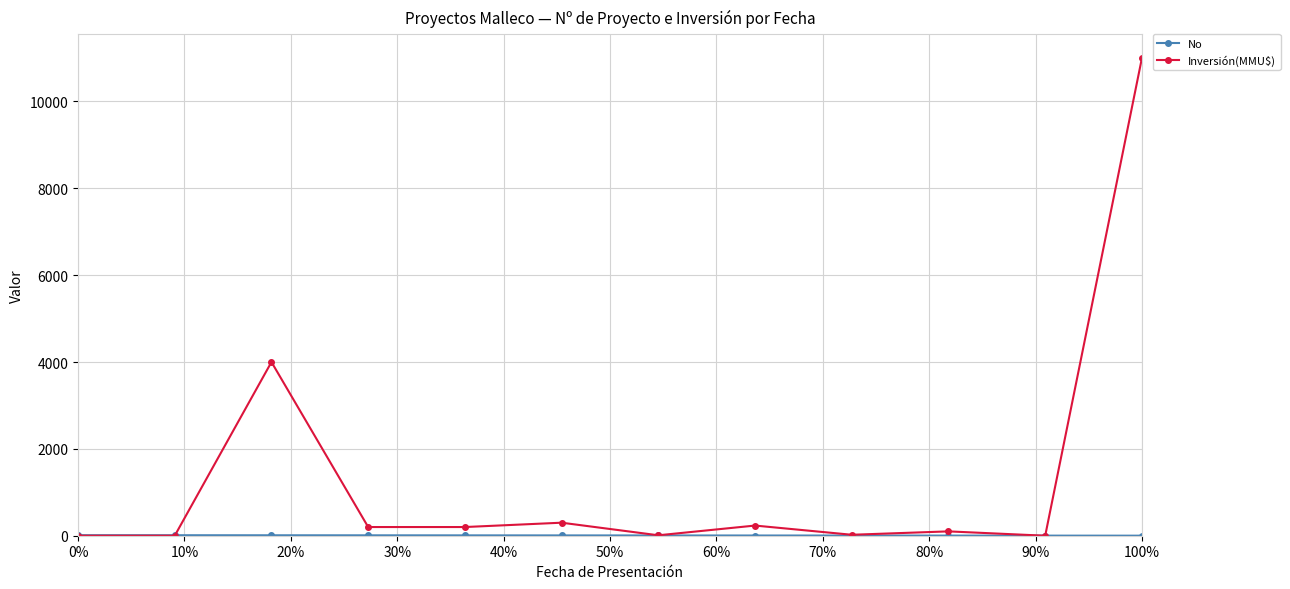

How many lines are shown in the chart?

2